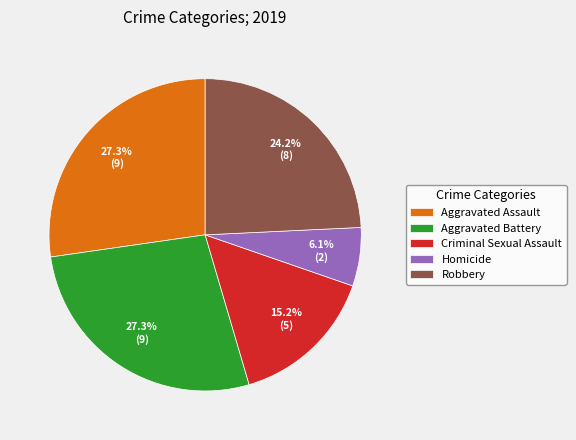

Approximately how many times larger is the value at Criminal Sexual Assault compared to Homicide?

2.5